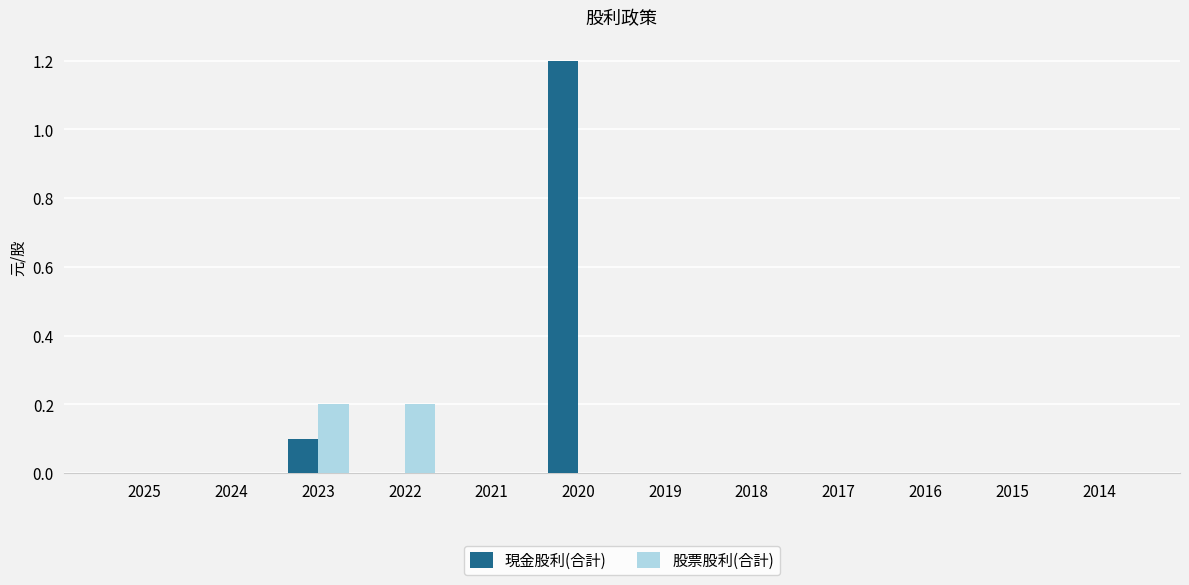

At which label does 現金股利(合計) reach its peak?

2020